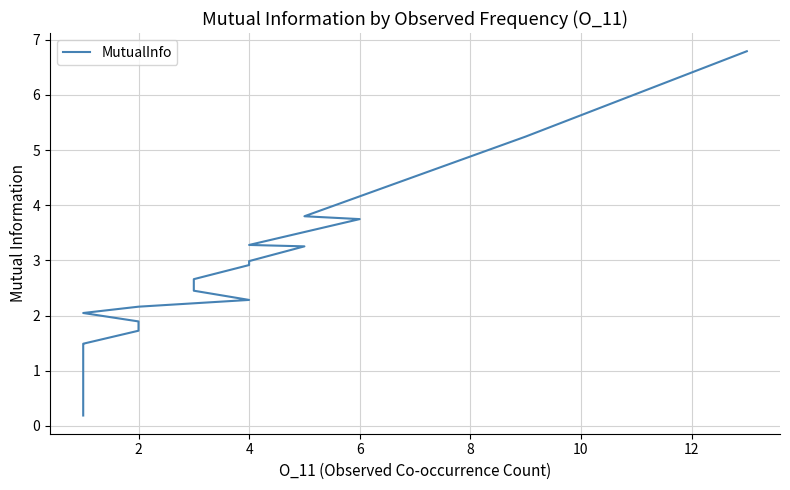

Is this an area chart (filled region under the line)?

No